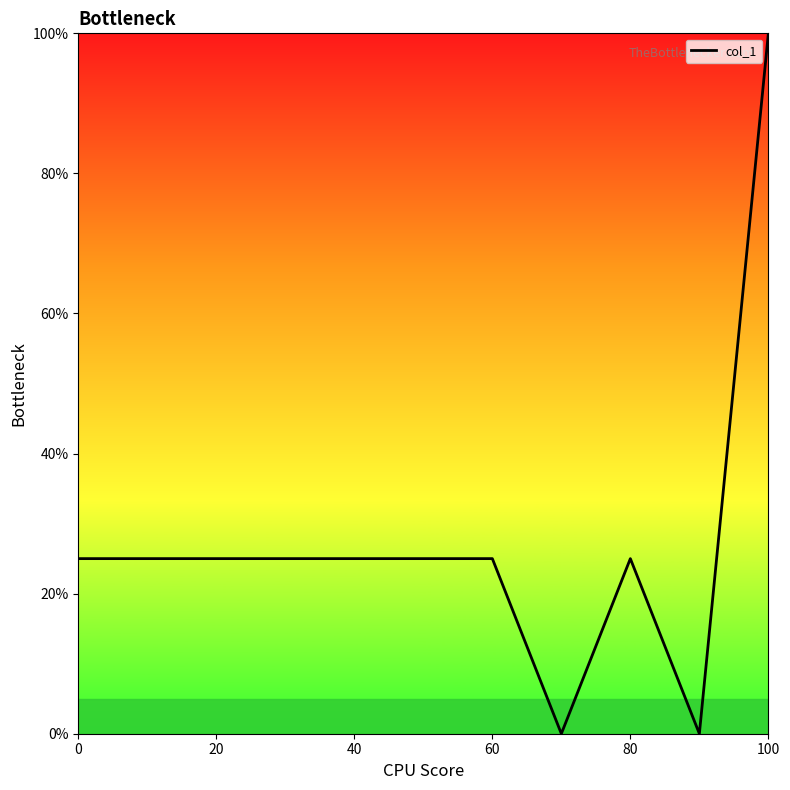

Count the number of data series in this chart.

1